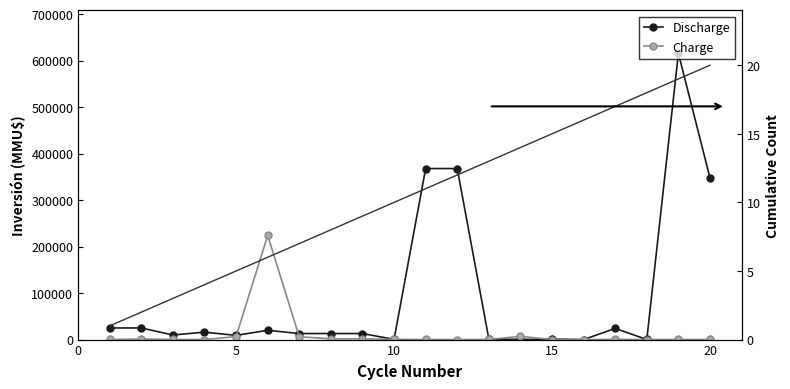

Reading left to right, transcribe all the data shown in this chart.

Discharge: 25000	25000	9903	16000	9000	20000	13000	13000	13000	400	368000	368000	1355	200	1000	100	24000	200	616000	347600
Charge: 200	1000	377	22	6500	224000	6000	1650	1650	429	234	10	300	7000	120	1	500	80	200	200